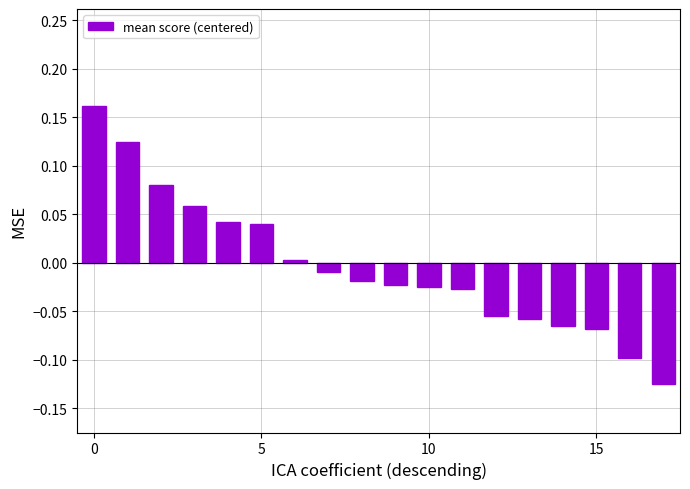

What is the difference between the maximum and minimum values?

0.3